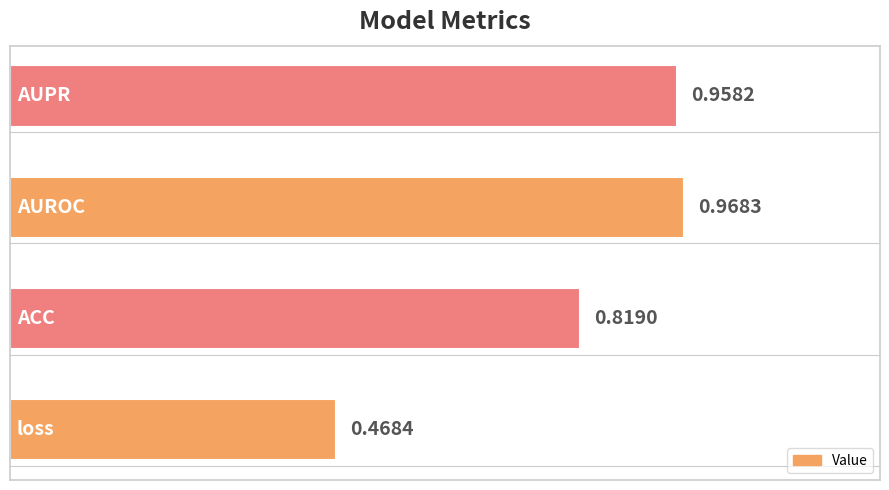

How many data points does each series have?

4